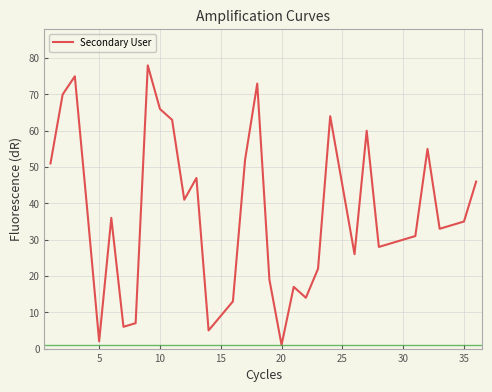

What is the maximum value shown in the chart?

78